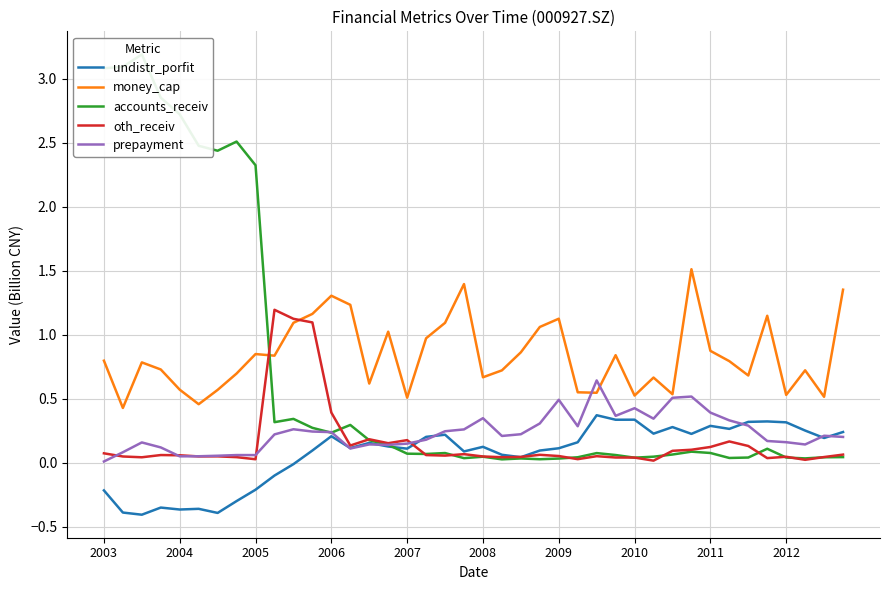

How many intersections are there between accounts_receiv and oth_receiv?

13